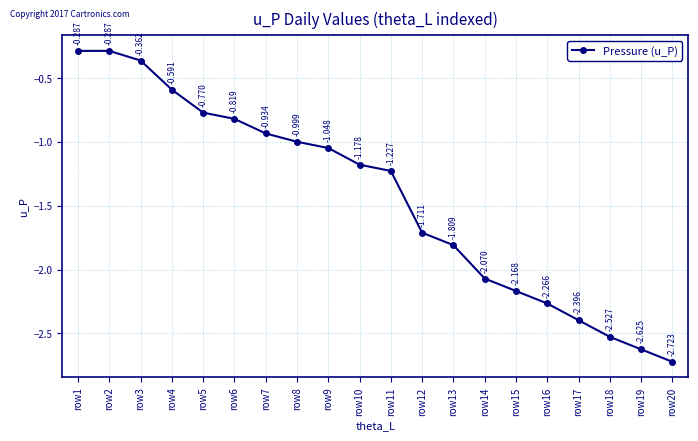

True or false: the data shows -2.4 at row17.

True